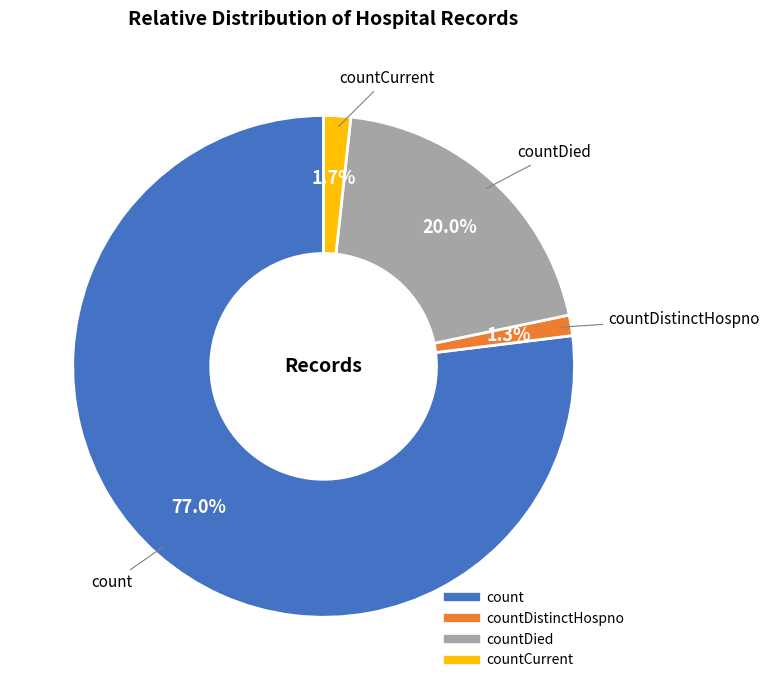

Does any single category account for the majority?

Yes